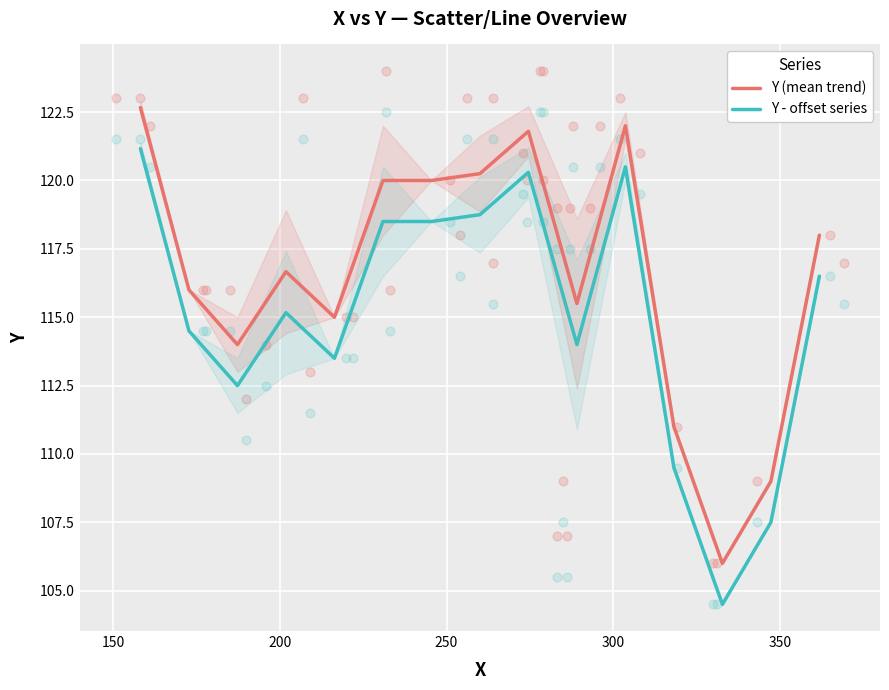

At how many categories does at least one series exceed 114?

11